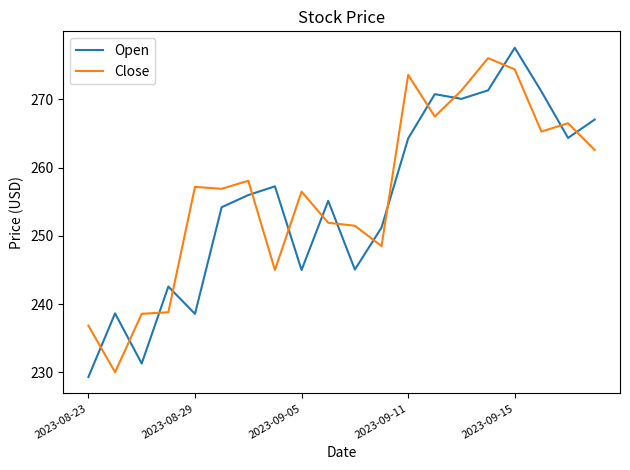

Which series has the widest spread of values?

Open